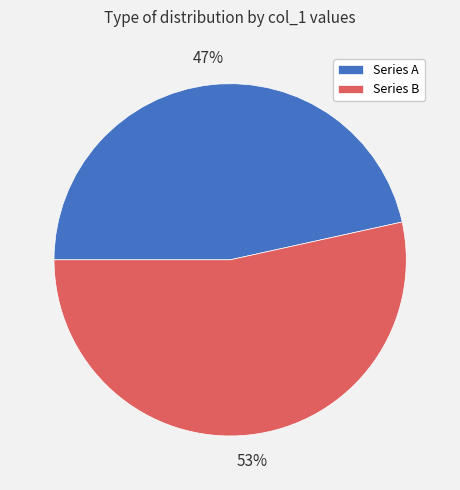

Is the sum of Series B and Series A greater than half?

Yes